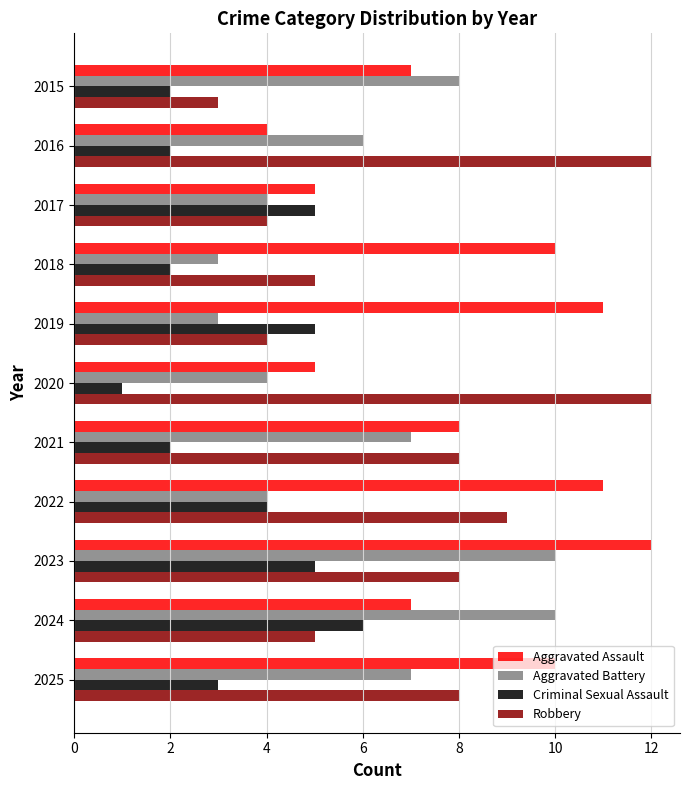

Which series changed the most between 2019 and 2022?

Robbery